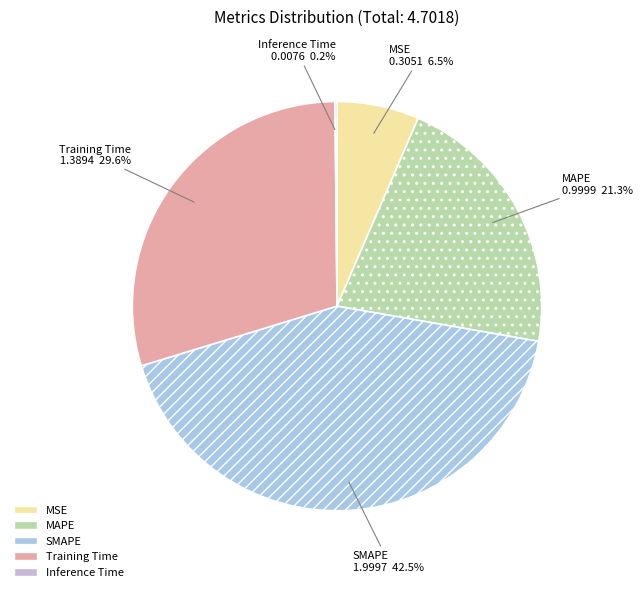

Do SMAPE and MSE together represent more than half of the pie?

No